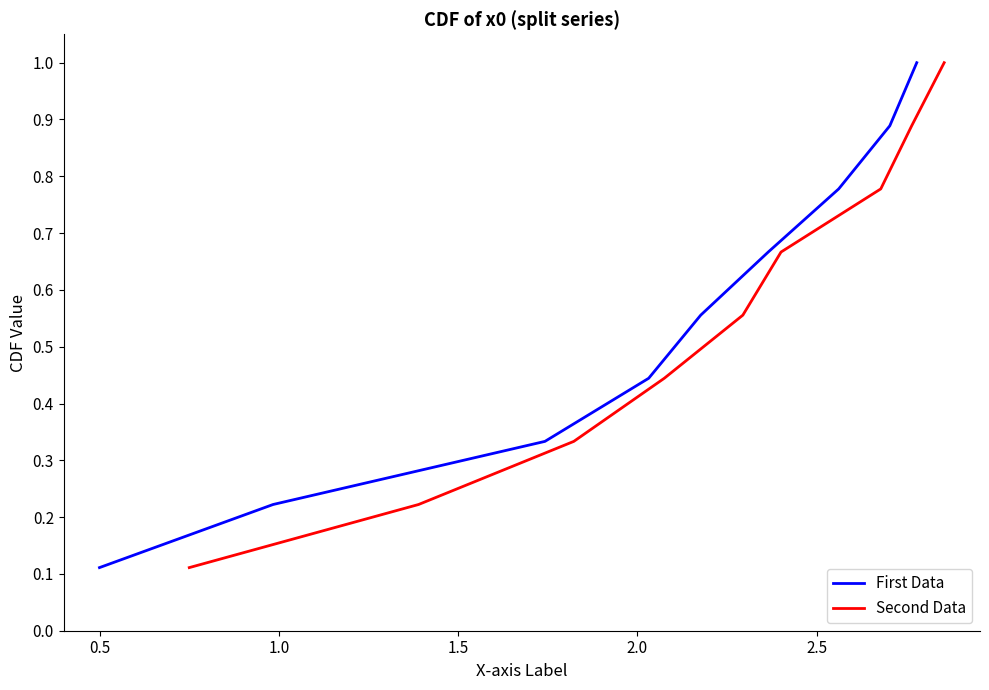

Reading right to left, list all the values displayed in this chart.

First Data: 1.0	0.9	0.8	0.7	0.6	0.4	0.3	0.2	0.1
Second Data: 1.0	0.9	0.8	0.7	0.6	0.4	0.3	0.2	0.1